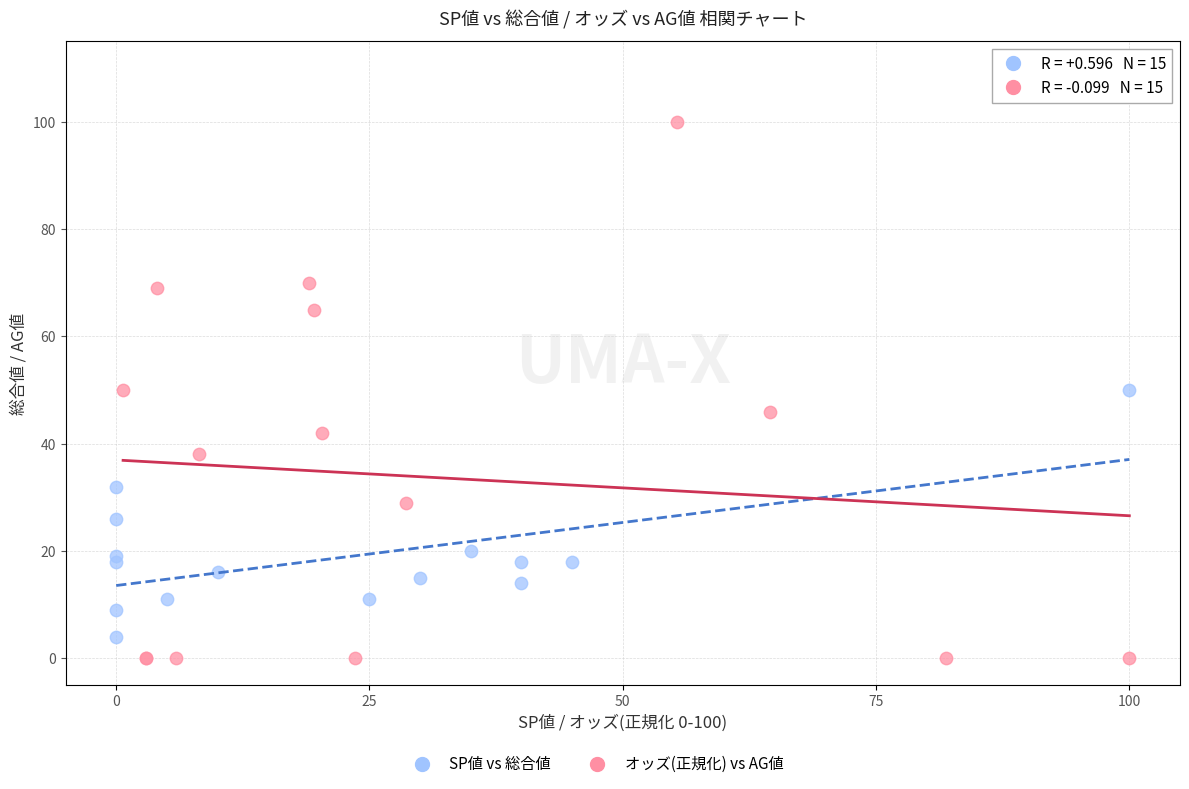

Which series has the widest spread of Y values?

オッズ(正規化) vs AG値